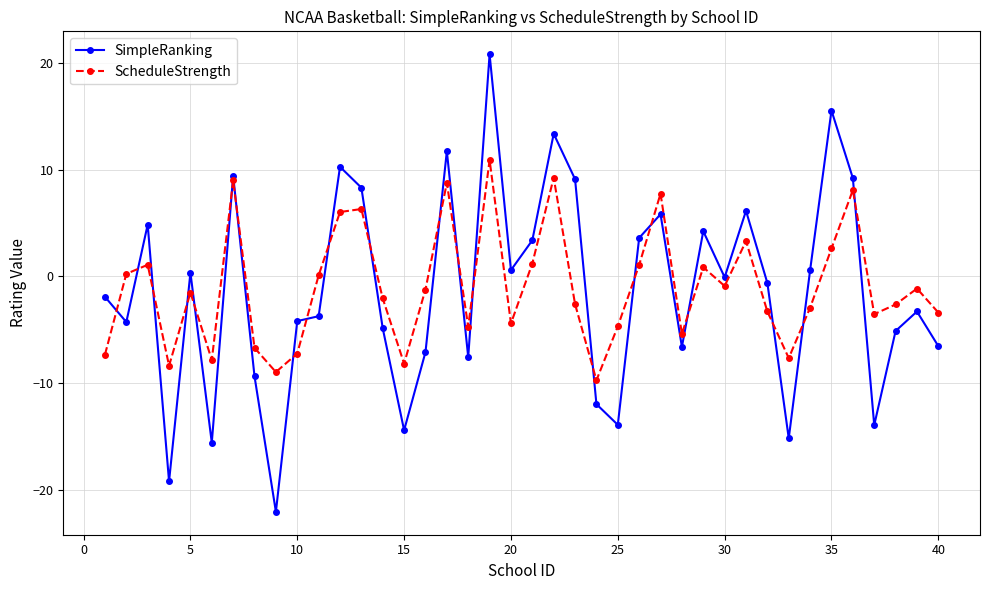

How many distinct data groups are displayed?

2